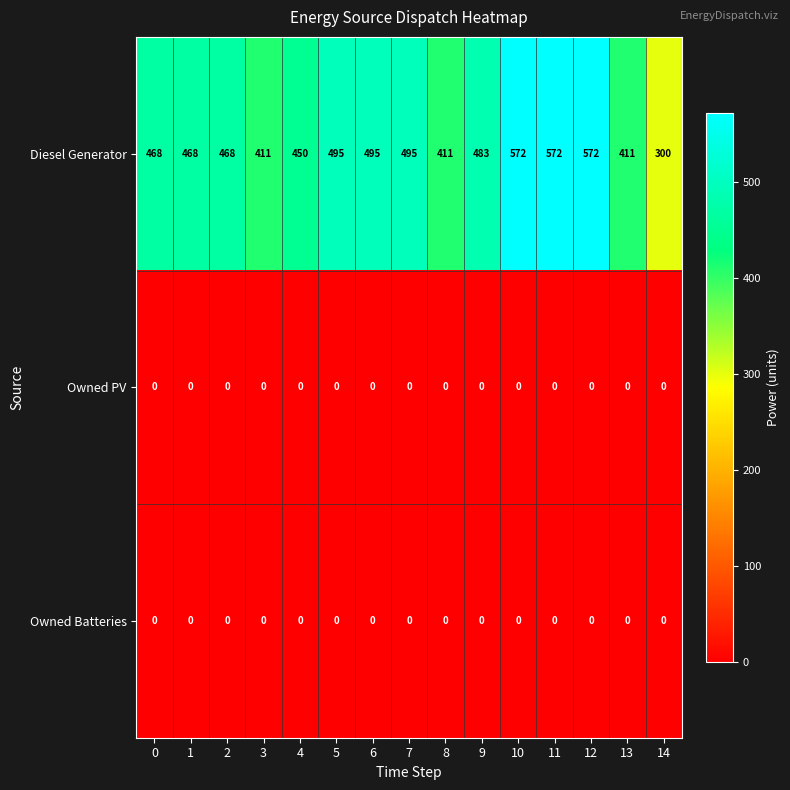

Where is Diesel Generator nearest to the value 436?

4